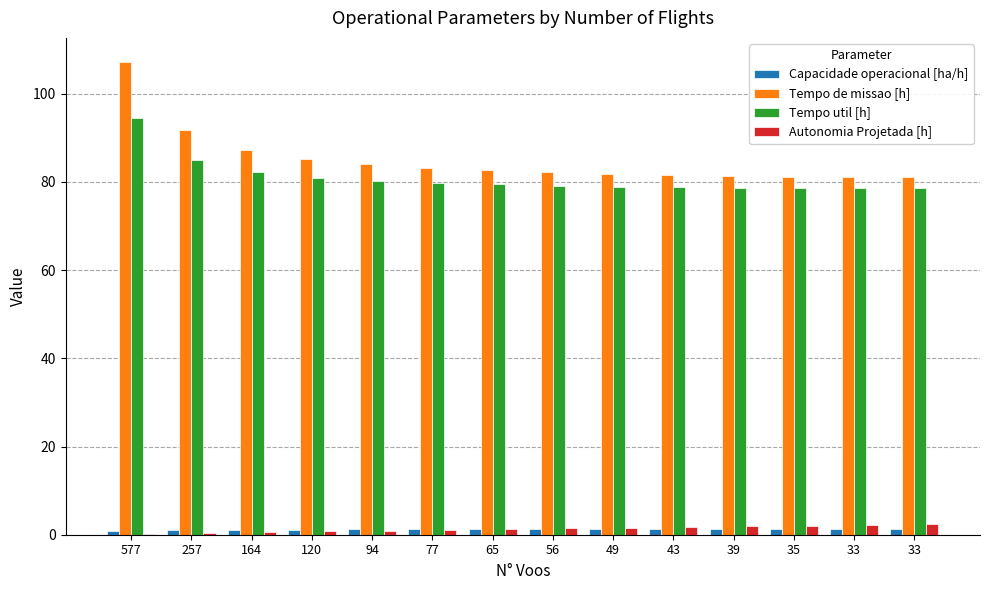

The Tempo de missao [h] series shows 81.5 at 43. True or false?

True